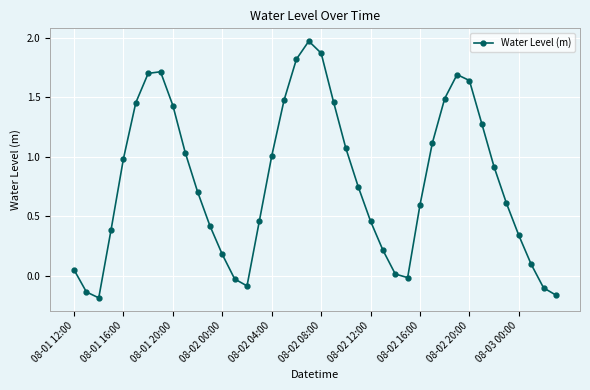

How many data points does each series have?

40